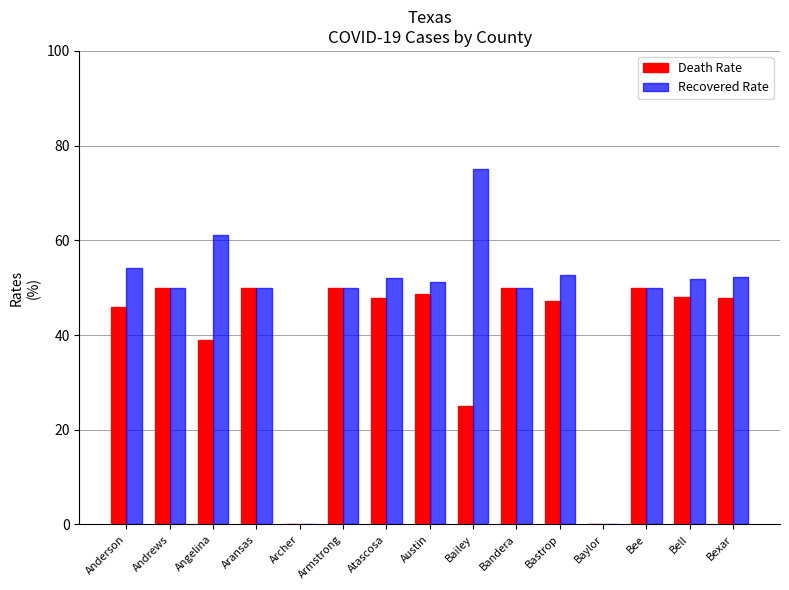

How many data points in Recovered Rate are above 51?

8